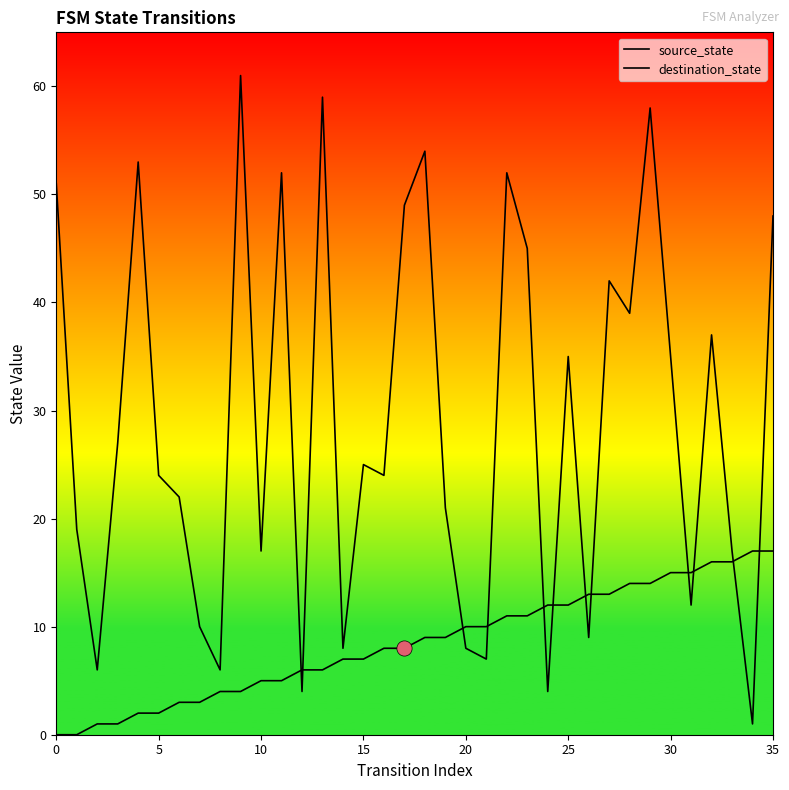

Which series contains the highest Y value?

destination_state